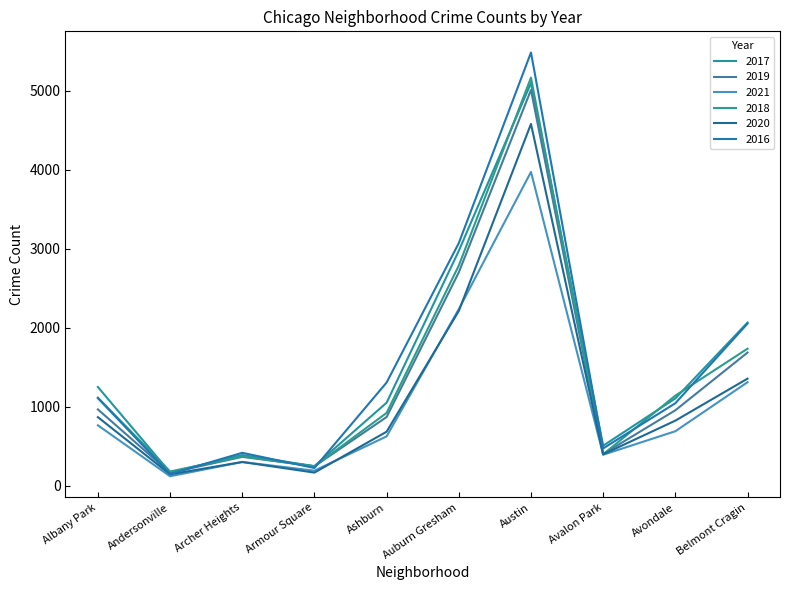

Between Archer Heights and Belmont Cragin, which series saw the biggest shift?

2017